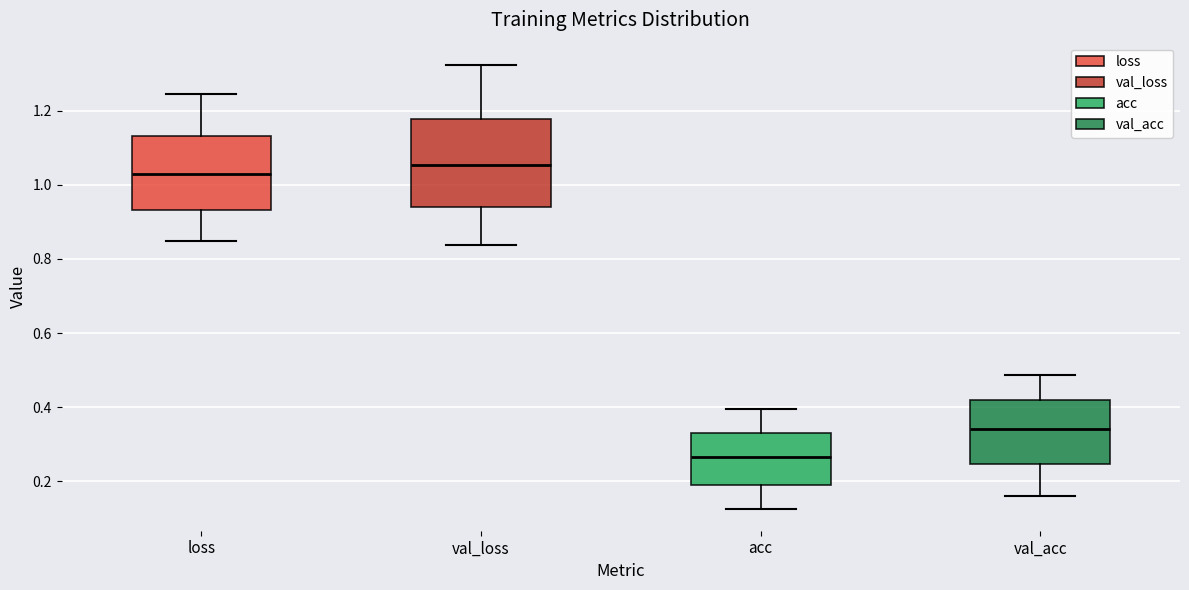

Reading left to right, transcribe this box plot: for each box, give where its median line is, the range the box spans, and where its two whiskers end, as read against the y-axis. The values are not printed on the chart, so give them approximately, as read against the axis.

loss: median 1.02, box 0.94 to 1.14, whiskers 0.84 to 1.24
val_loss: median 1.06, box 0.94 to 1.18, whiskers 0.84 to 1.32
acc: median 0.26, box 0.18 to 0.34, whiskers 0.12 to 0.40
val_acc: median 0.34, box 0.24 to 0.42, whiskers 0.16 to 0.48